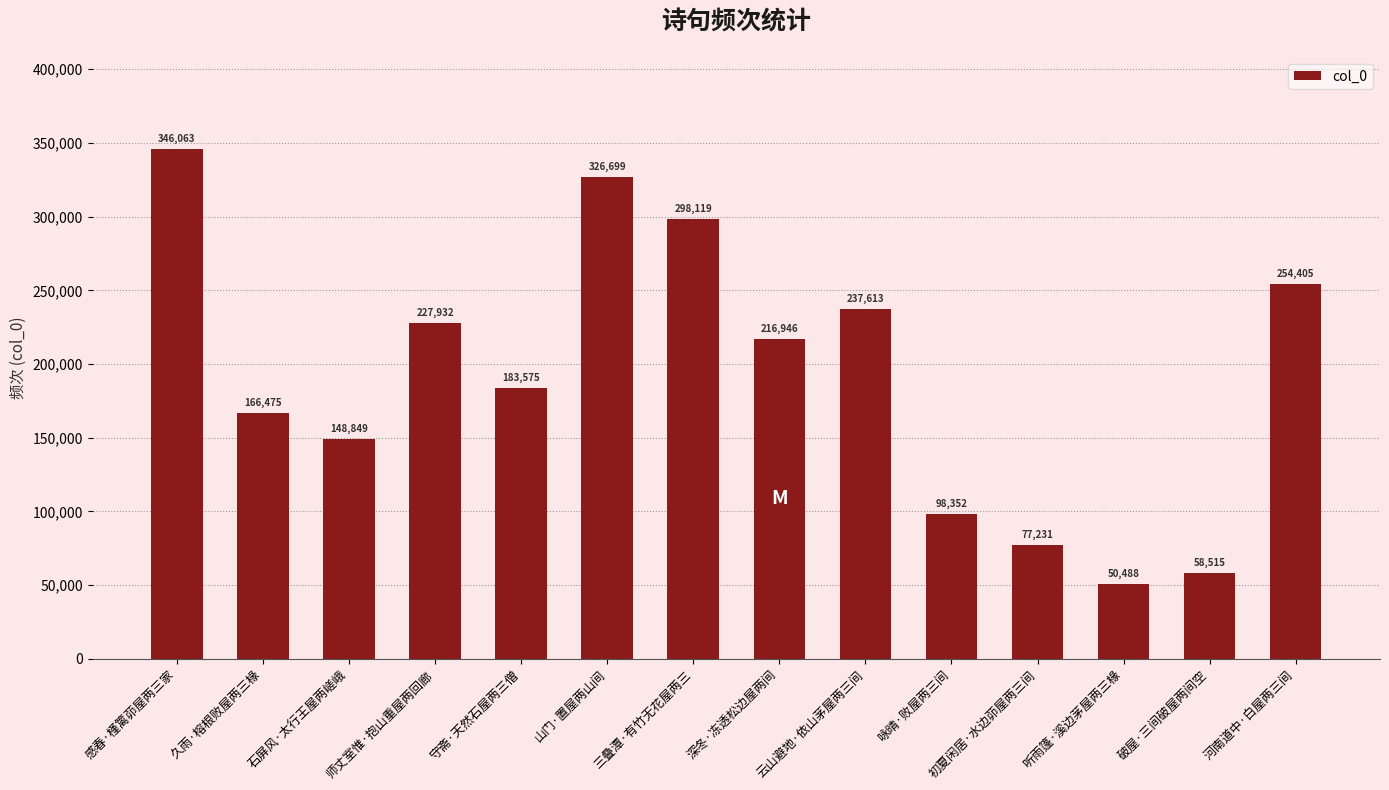

What is the change in value from 守斋·天然石屋两三僧 to 河南道中·白屋两三间?

+70830